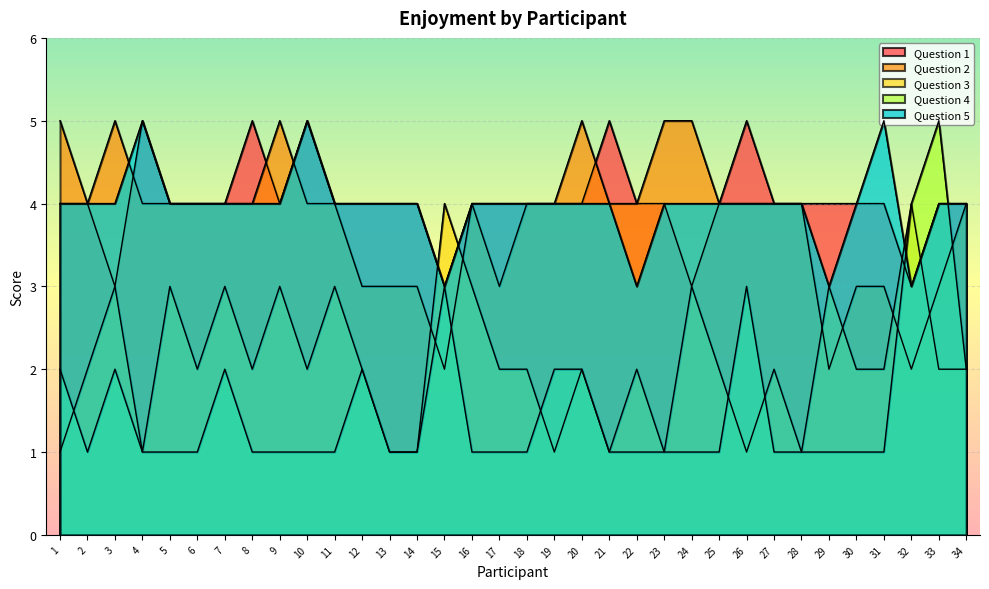

True or false: Question 3 has more than 0 interior local peaks.

True